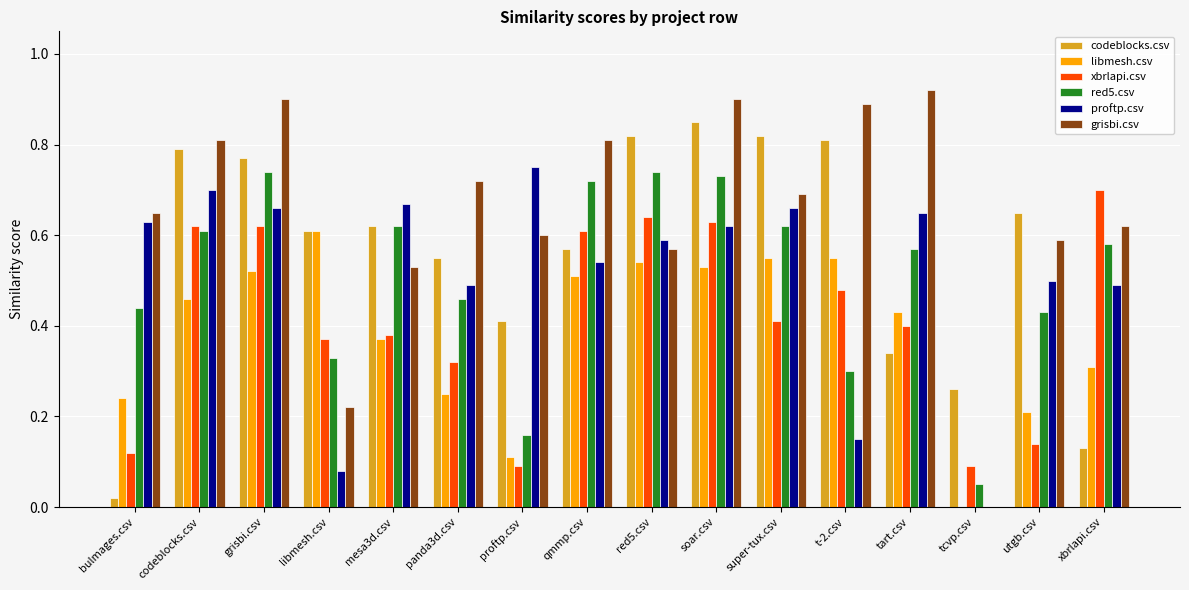

What is the sum of all libmesh.csv values?

6.2